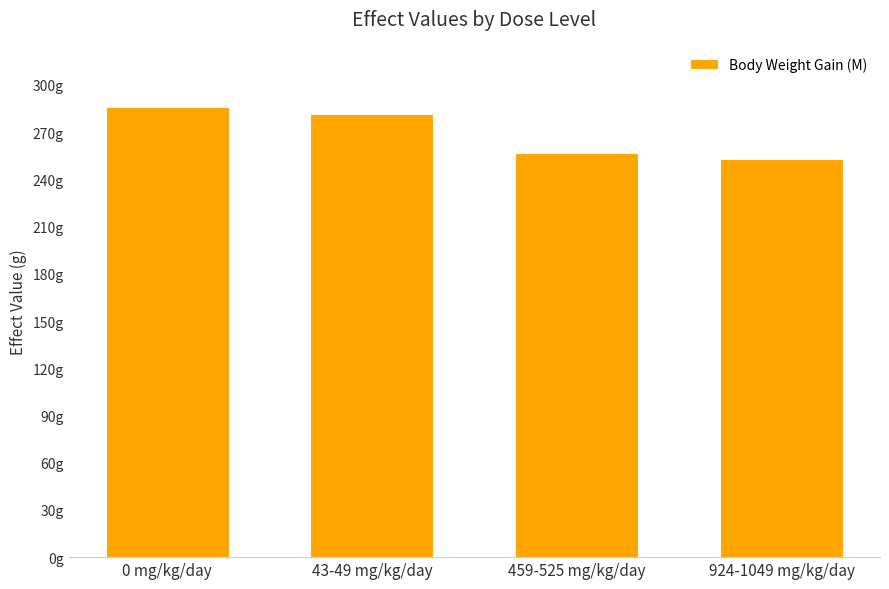

What is the difference between the maximum and minimum values?

32.5